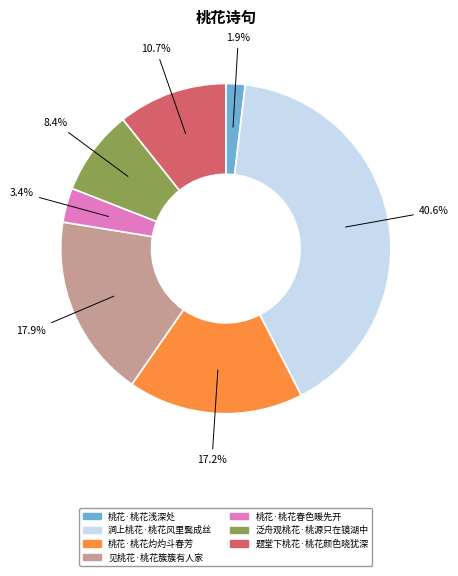

To the nearest percent, what portion does 桃花·桃花灼灼斗春芳 represent?

17%